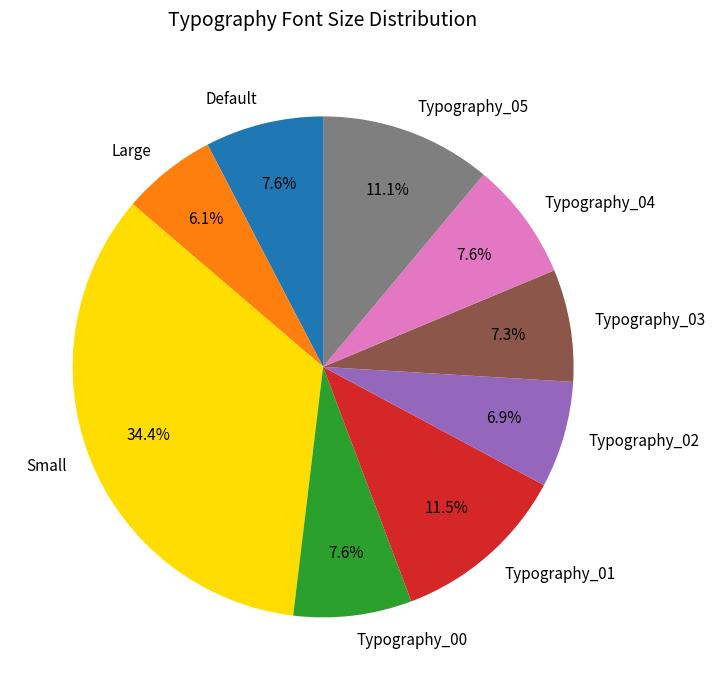

Between Typography_00 and Typography_01, which is larger?

Typography_01